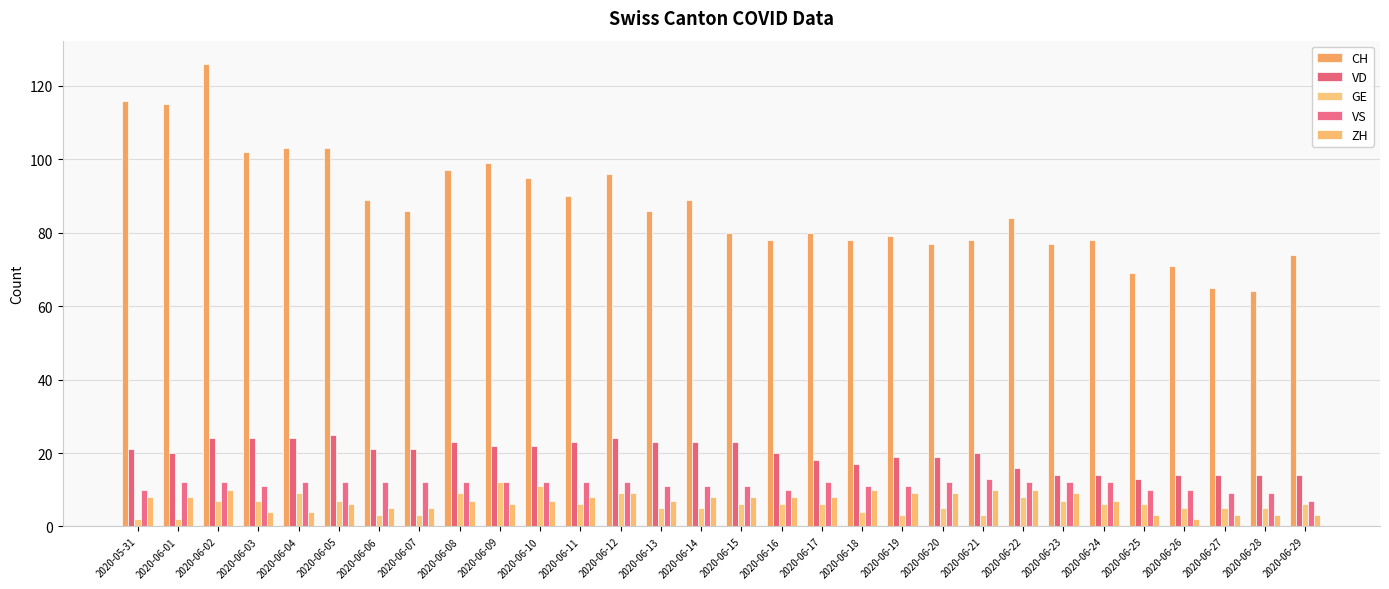

What position from the left is 2020-06-21?

22